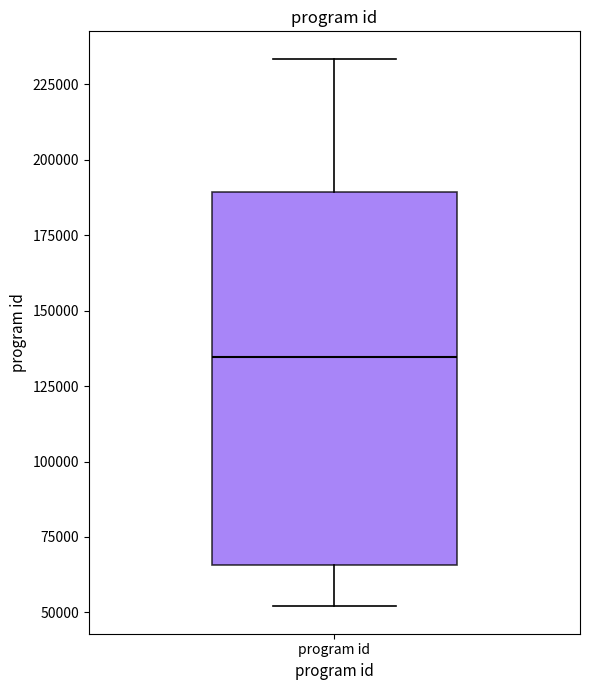

Where does the upper whisker of the box for program id end on the y-axis? The values are not printed on the chart, so give them approximately, as read against the axis.

235000